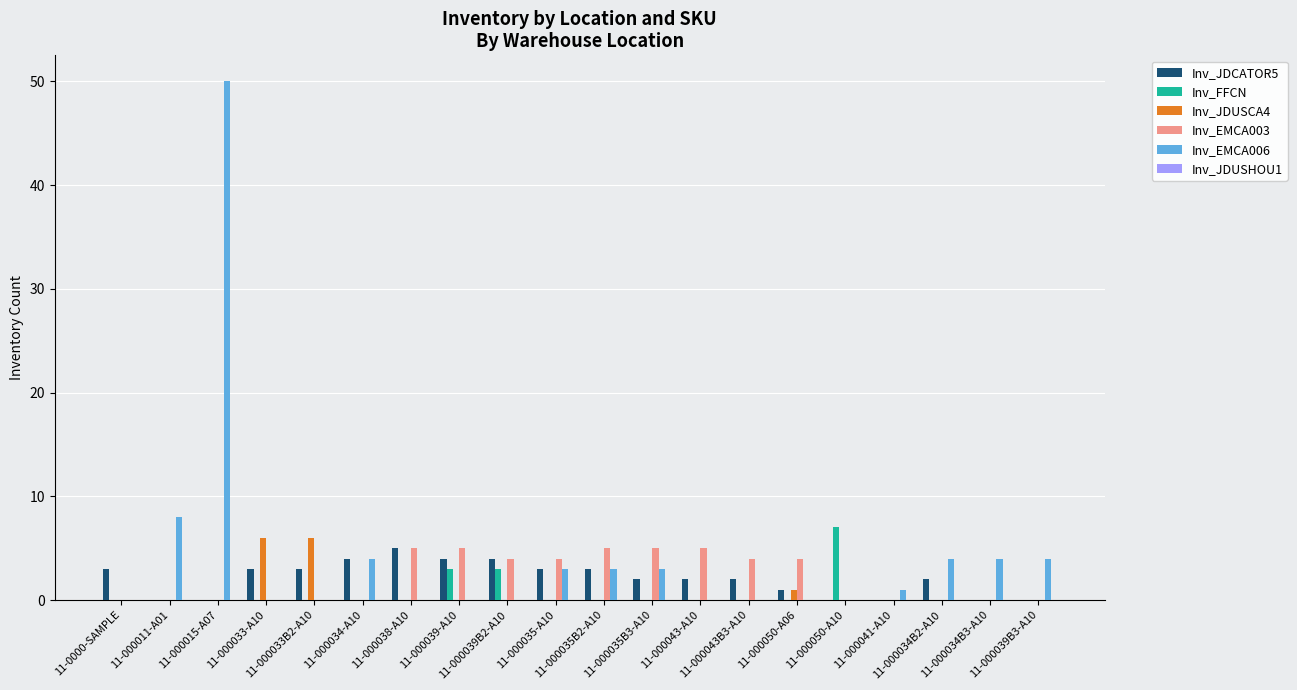

What is the sum of all Inv_FFCN values?

13